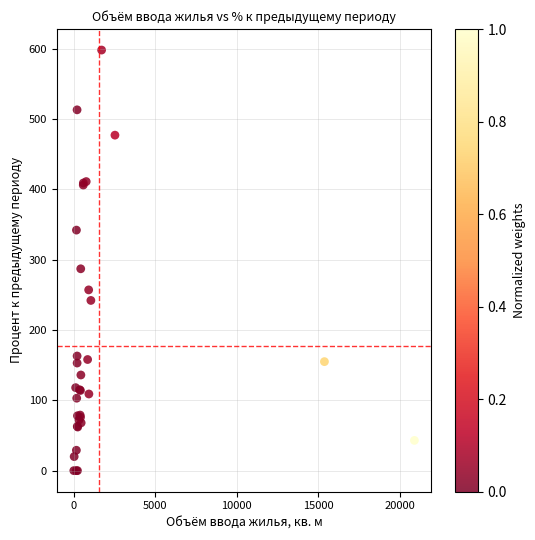

What Y value in the scatter plot is closest to 299?

287